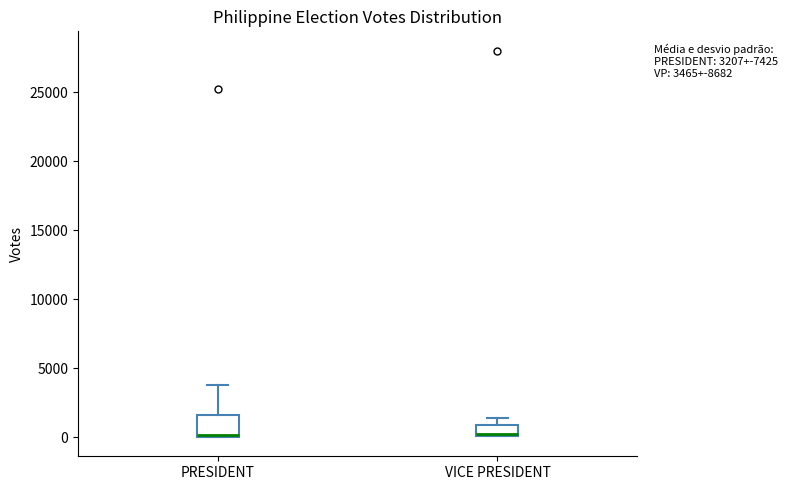

Which box is the tallest, from its lower edge to its upper edge?

PRESIDENT